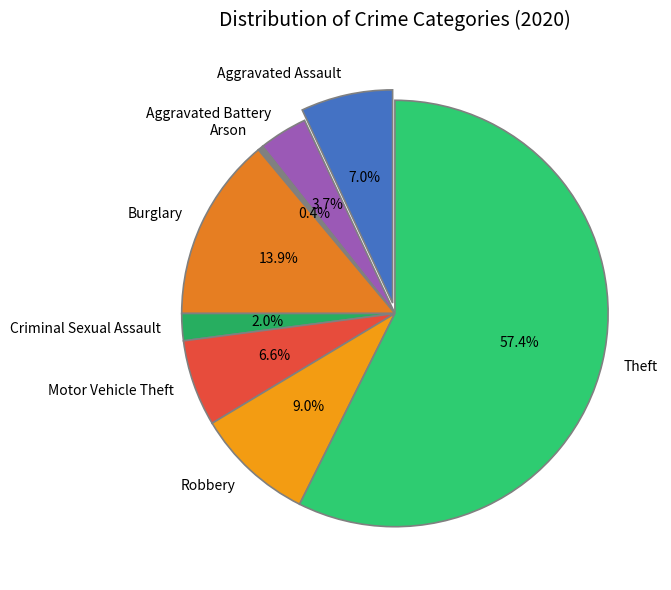

Rank the categories by value from highest to lowest.

Theft, Burglary, Robbery, Aggravated Assault, Motor Vehicle Theft, Aggravated Battery, Criminal Sexual Assault, Arson